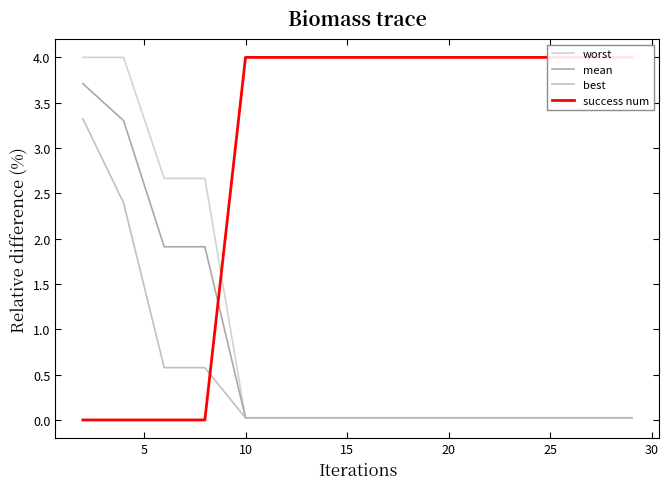

Does the chart display data point markers on the line(s)?

No